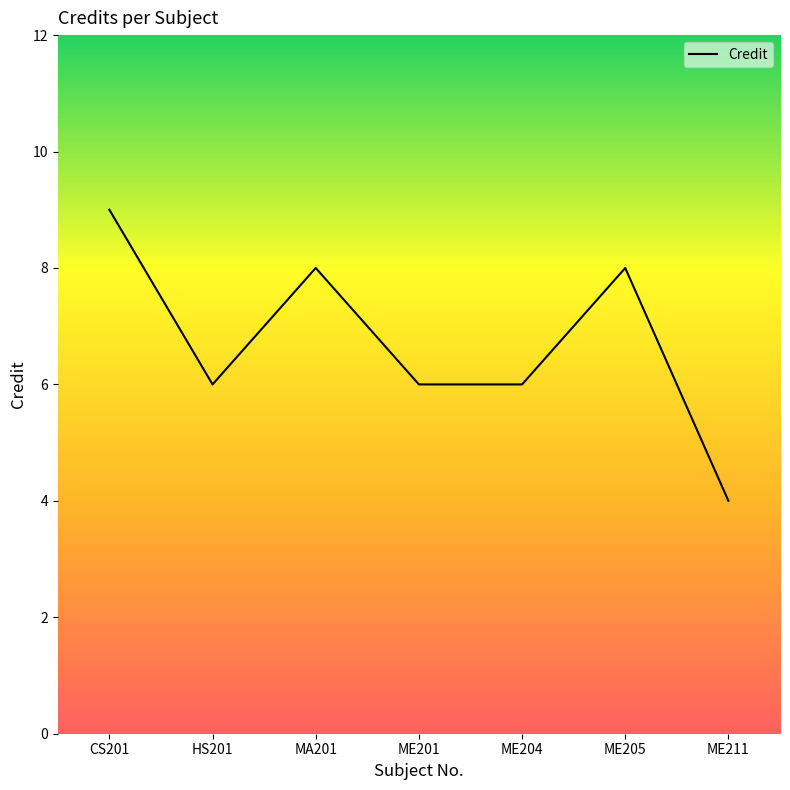

Reading left to right, transcribe all the data shown in this chart.

CS201=9	HS201=6	MA201=8	ME201=6	ME204=6	ME205=8	ME211=4